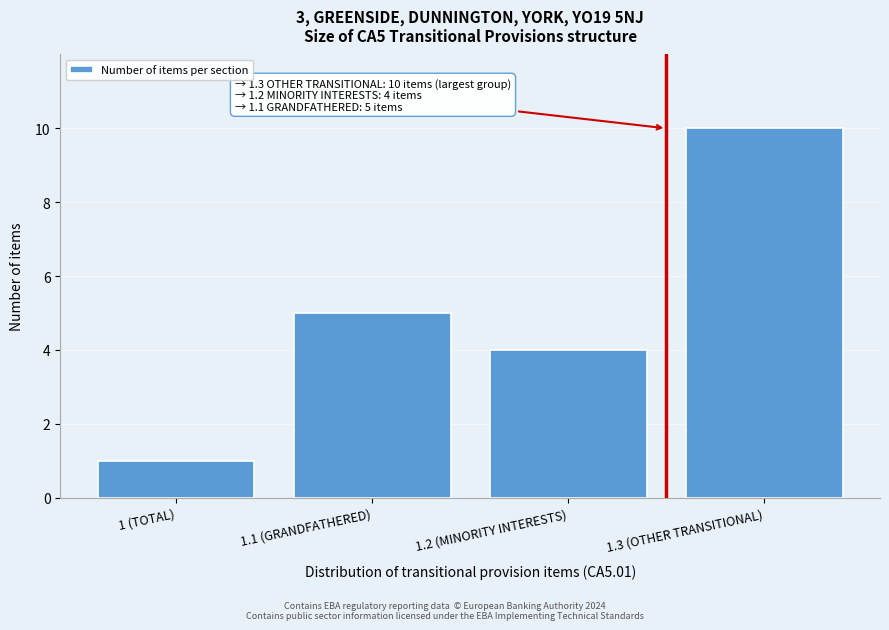

Reading left to right, transcribe all the data shown in this chart.

1	5	4	10